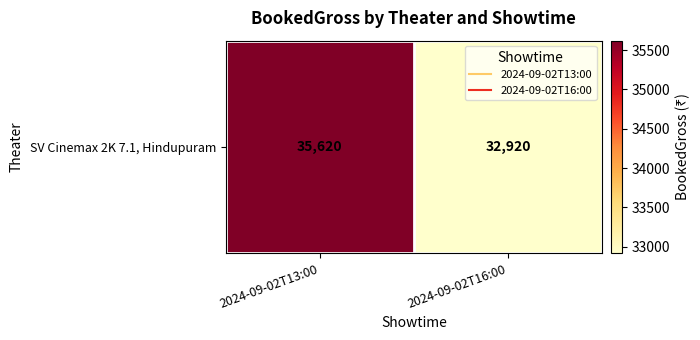

Read the value at 2024-09-02T13:00, to the nearest 100.

35600